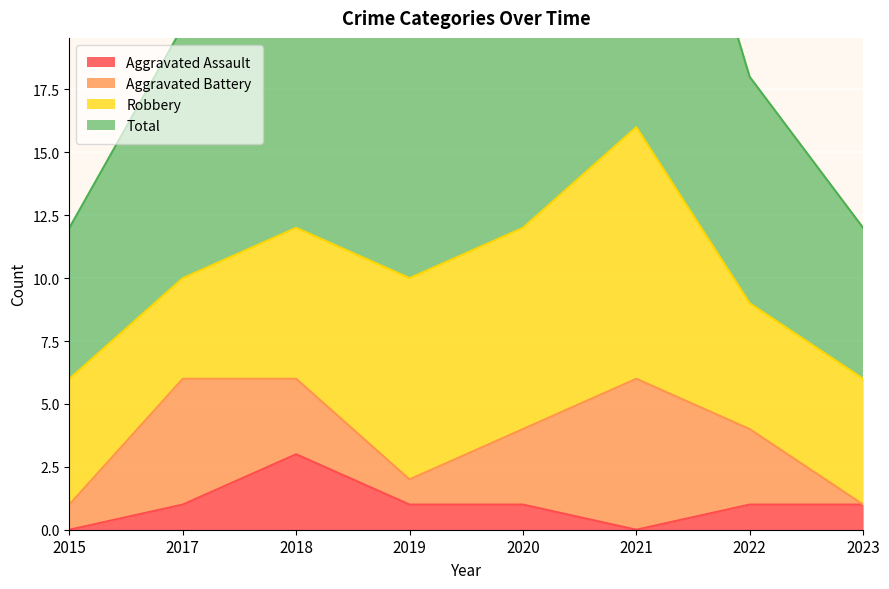

True or false: Aggravated Assault has a value of 2 at 2015.

False